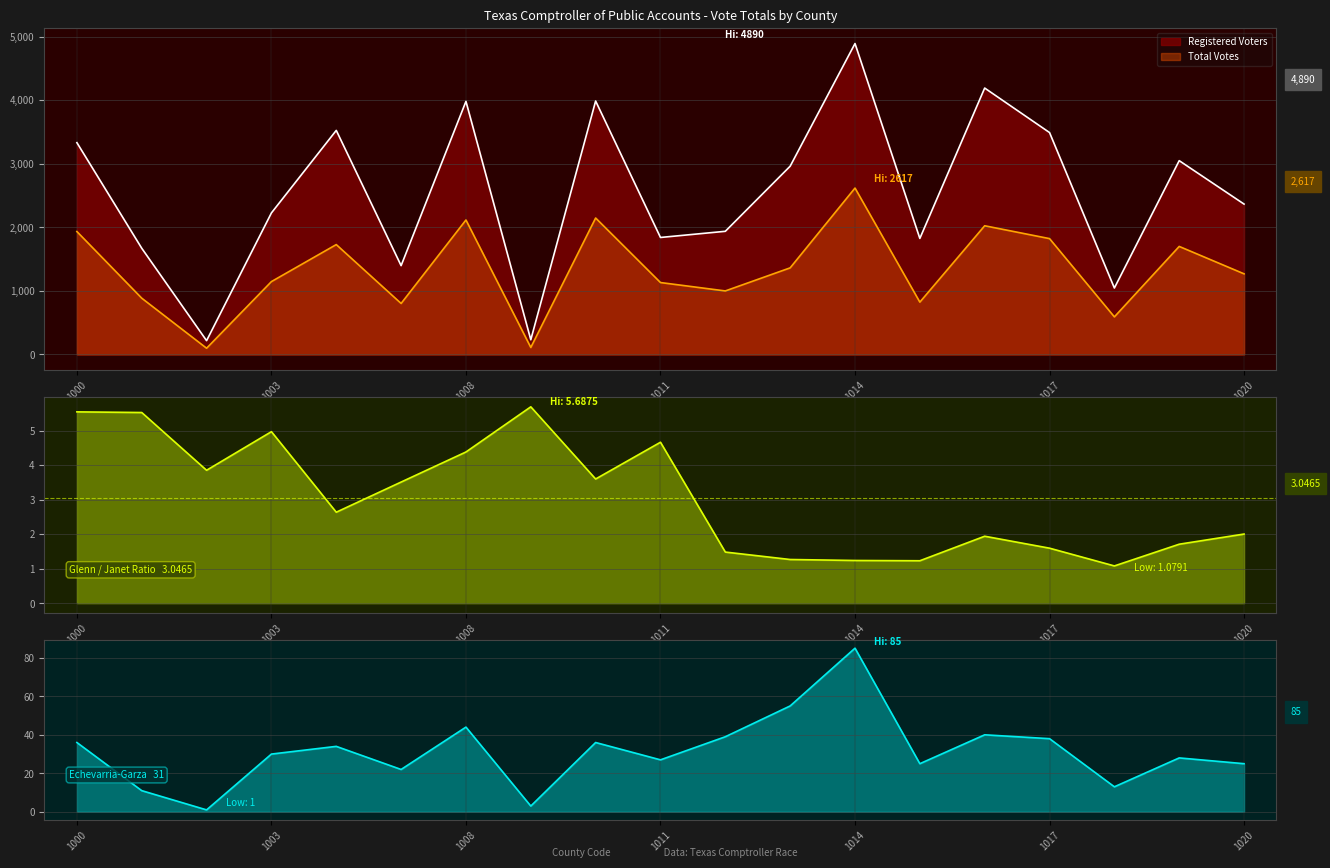

Reading left to right, what are all the values shown in this chart?

Echevarria-Garza Total: 36	11	1	30	34	22	44	3	36	27	39	55	85	25	40	38	13	28	25
Registered Voters: 3331	1670	217	2226	3524	1397	3980	231	3986	1840	1937	2961	4890	1825	4190	3490	1045	3048	2365
Total Votes: 1933	885	98	1146	1728	802	2115	110	2146	1131	999	1362	2617	823	2024	1822	591	1699	1268